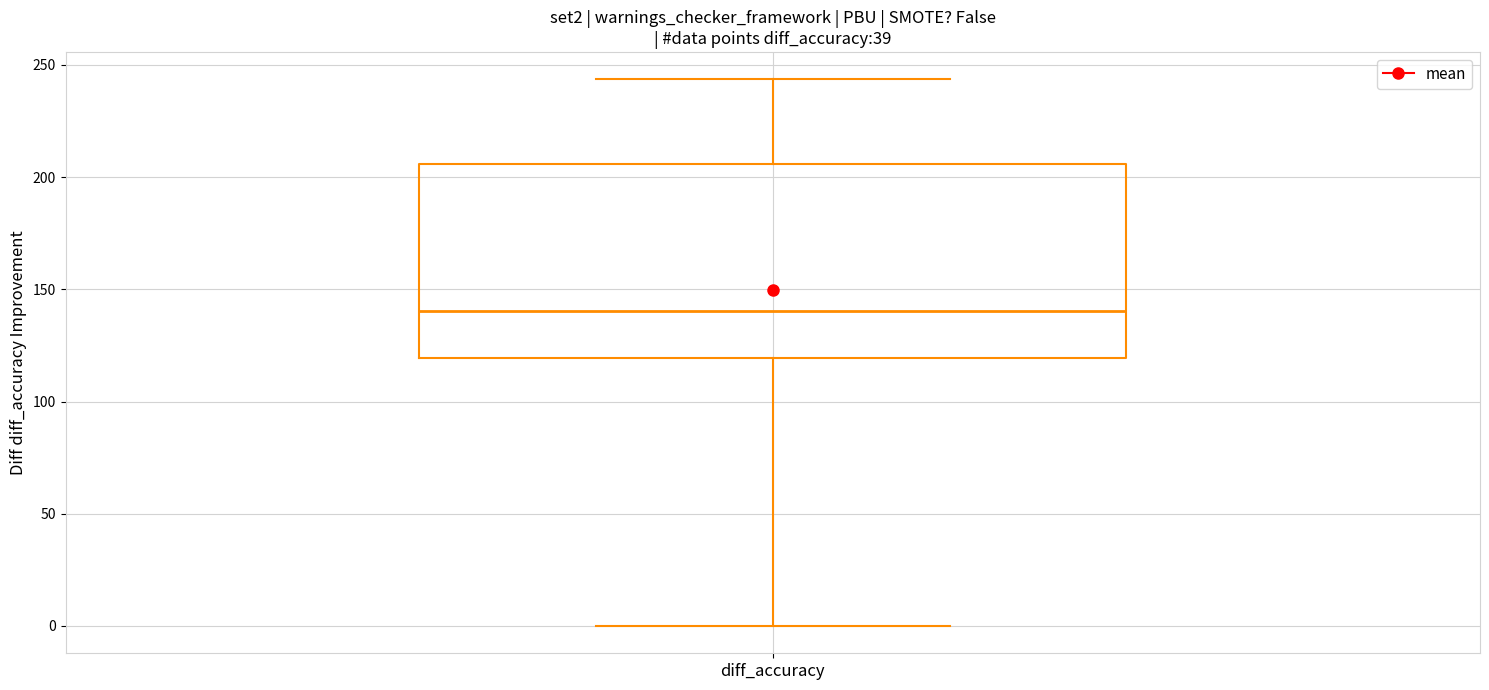

Transcribe this box plot: give where the median line is, the range the box spans, and where the two whiskers end, as read against the y-axis. The values are not printed on the chart, so give them approximately, as read against the axis.

median 140, box 120 to 205, whiskers 0 to 245